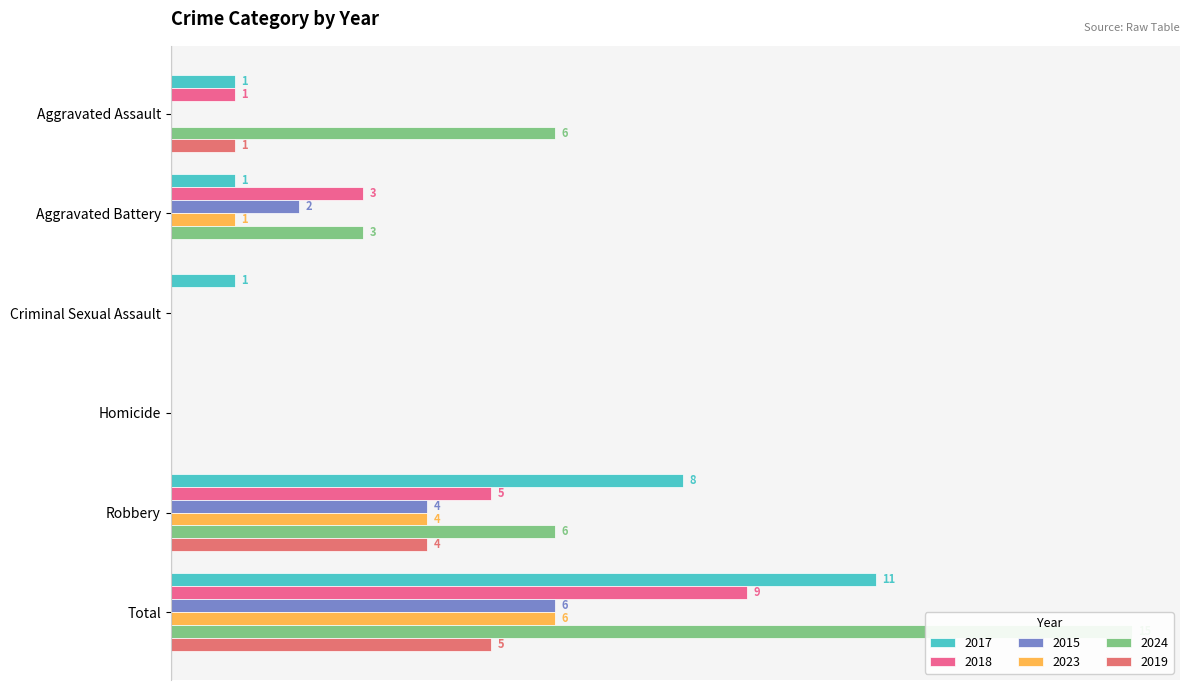

How many bars are there in total?

36